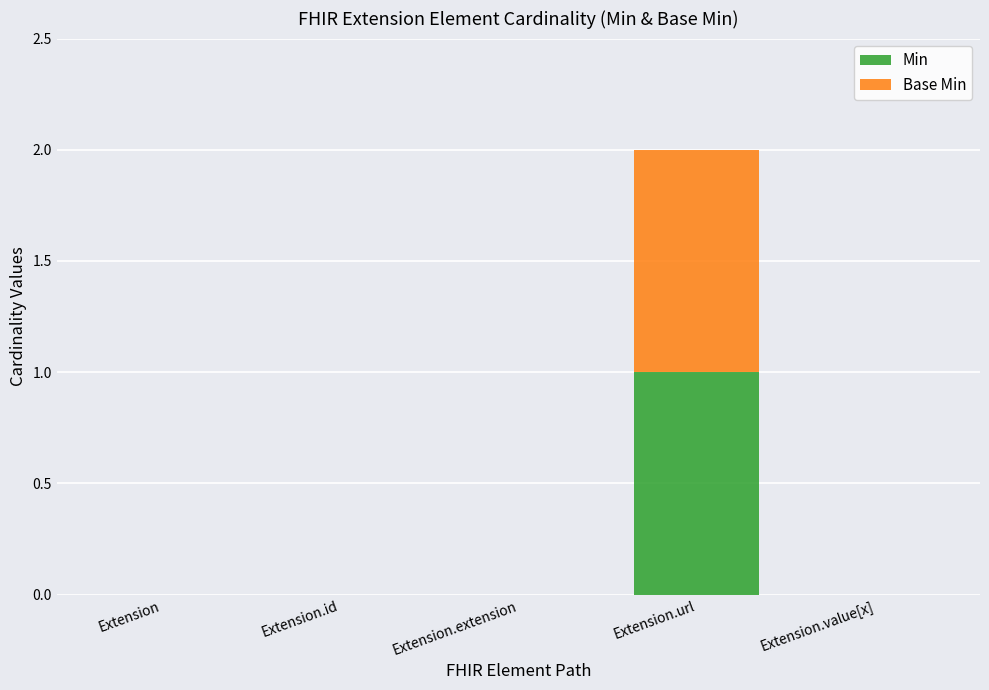

True or false: Min has a value of 0 at Extension.value[x].

True